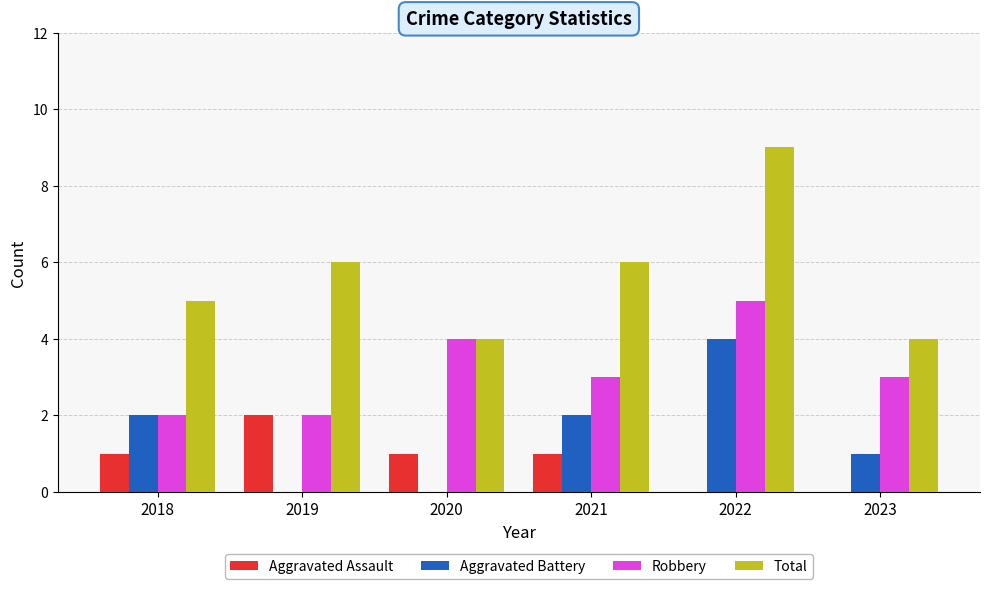

Which series has the largest total across all categories?

Total